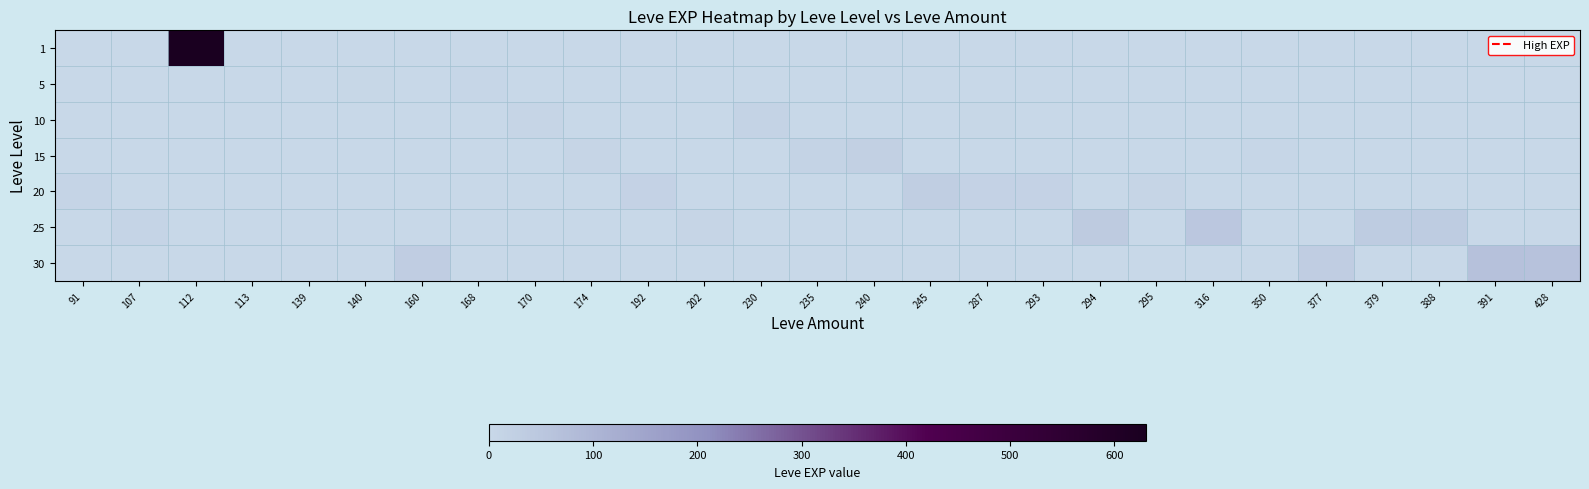

Which series has the largest total across all categories?

1